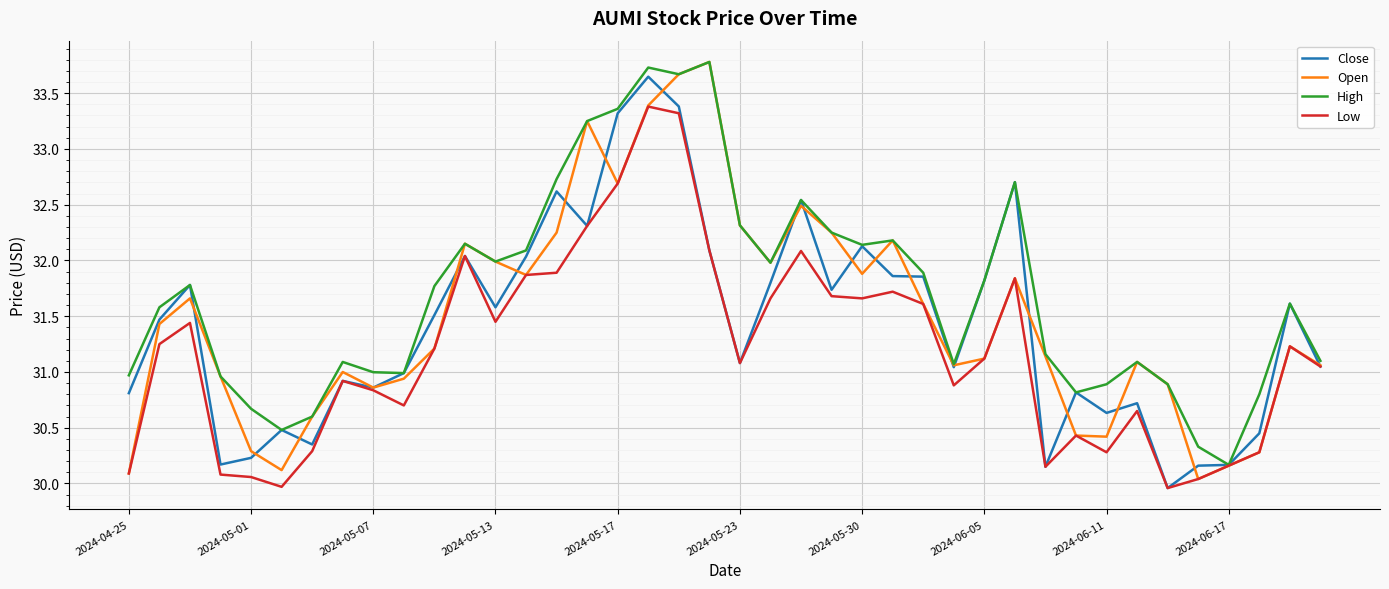

What is the maximum value for Low?

33.4